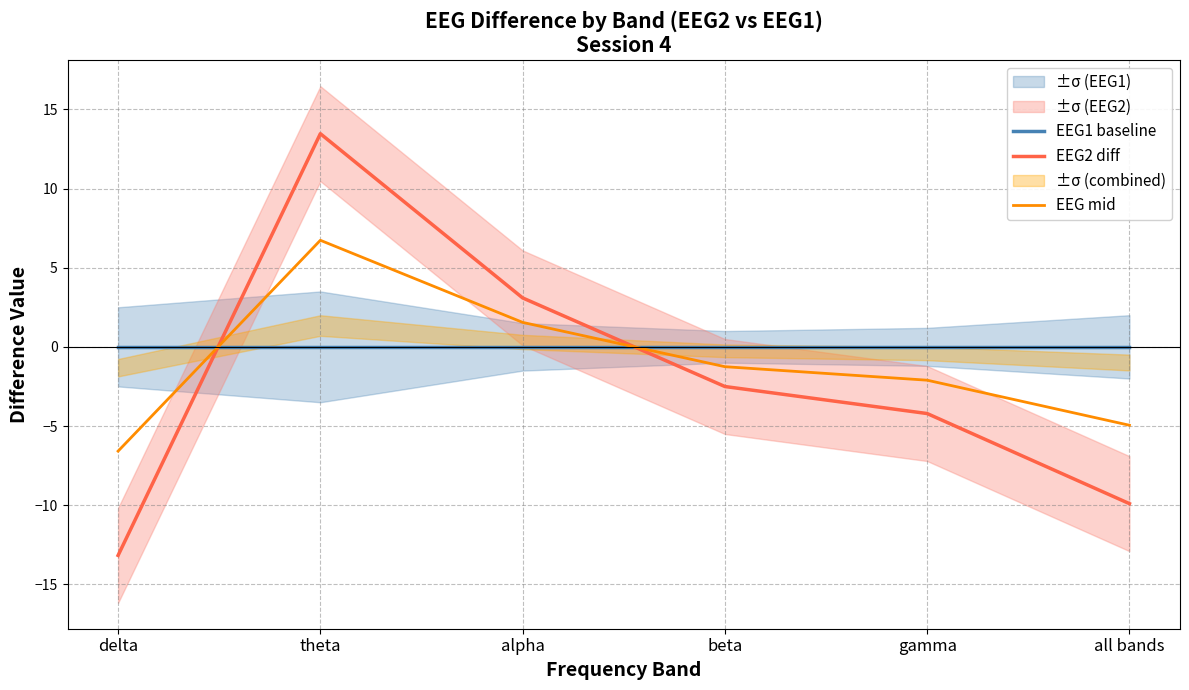

How many times do EEG2 diff and EEG1 baseline cross each other?

2